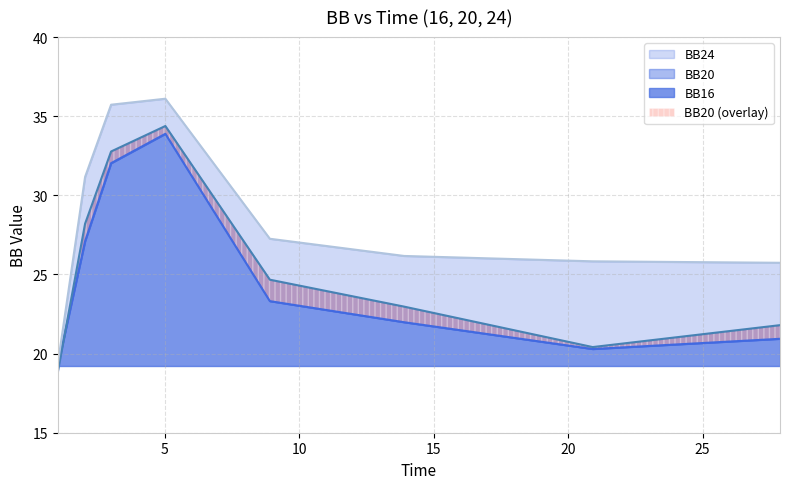

What are all the series names shown in the legend?

BB16, BB20, BB24